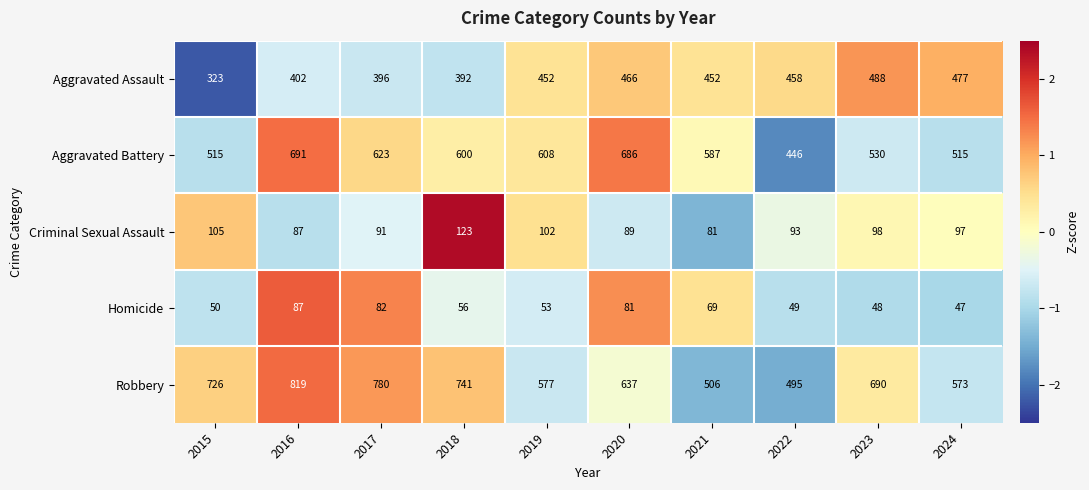

What is the sum of the Aggravated Battery values at 2019 and 2015?

1123